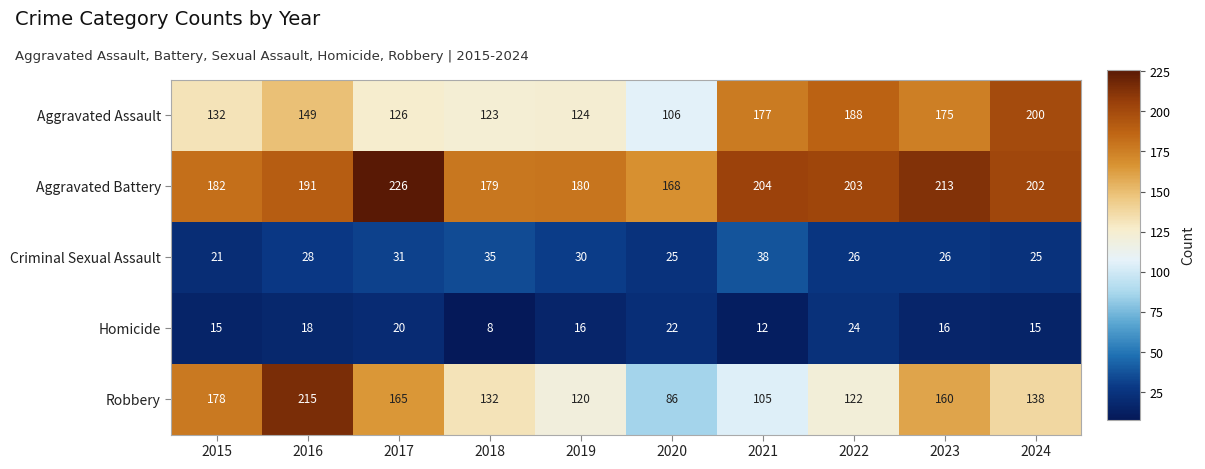

The value of Aggravated Assault at 2023 is 240. True or false?

False